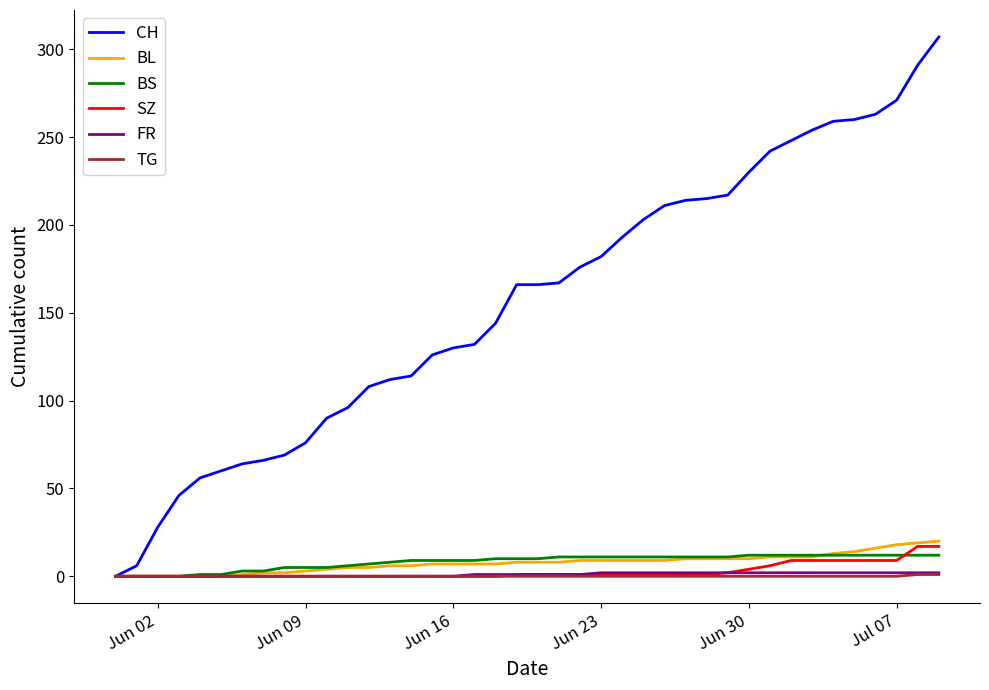

What is the maximum value for BL?

20